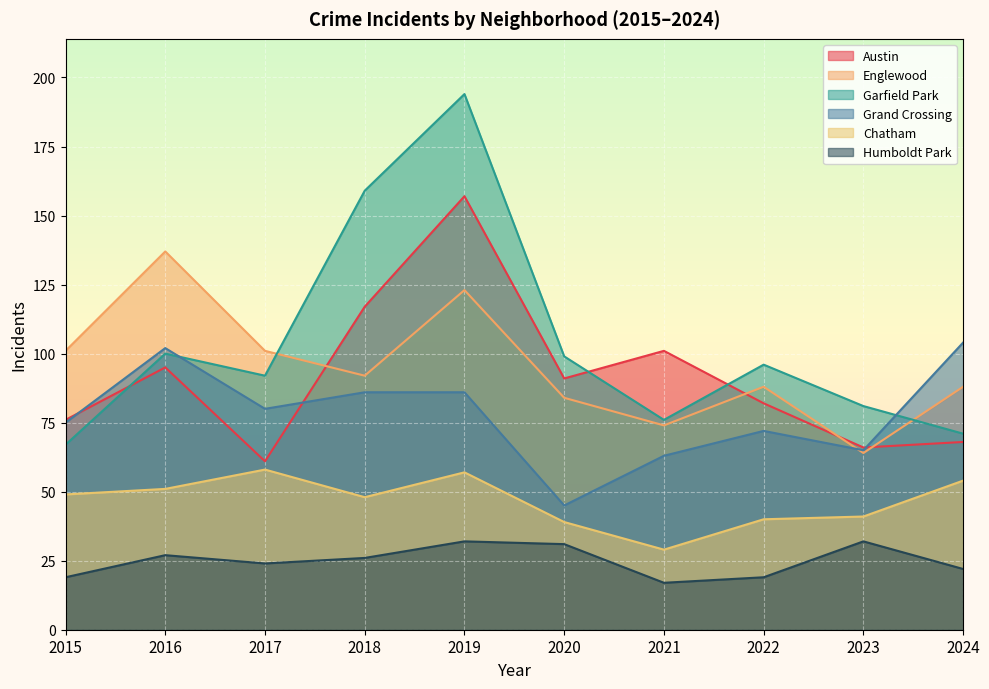

Reading left to right, extract all data points from this chart.

Austin: 76	95	61	117	157	91	101	82	66	68
Englewood: 101	137	101	92	123	84	74	88	64	88
Garfield Park: 67	100	92	159	194	99	76	96	81	71
Grand Crossing: 75	102	80	86	86	45	63	72	65	104
Chatham: 49	51	58	48	57	39	29	40	41	54
Humboldt Park: 19	27	24	26	32	31	17	19	32	22